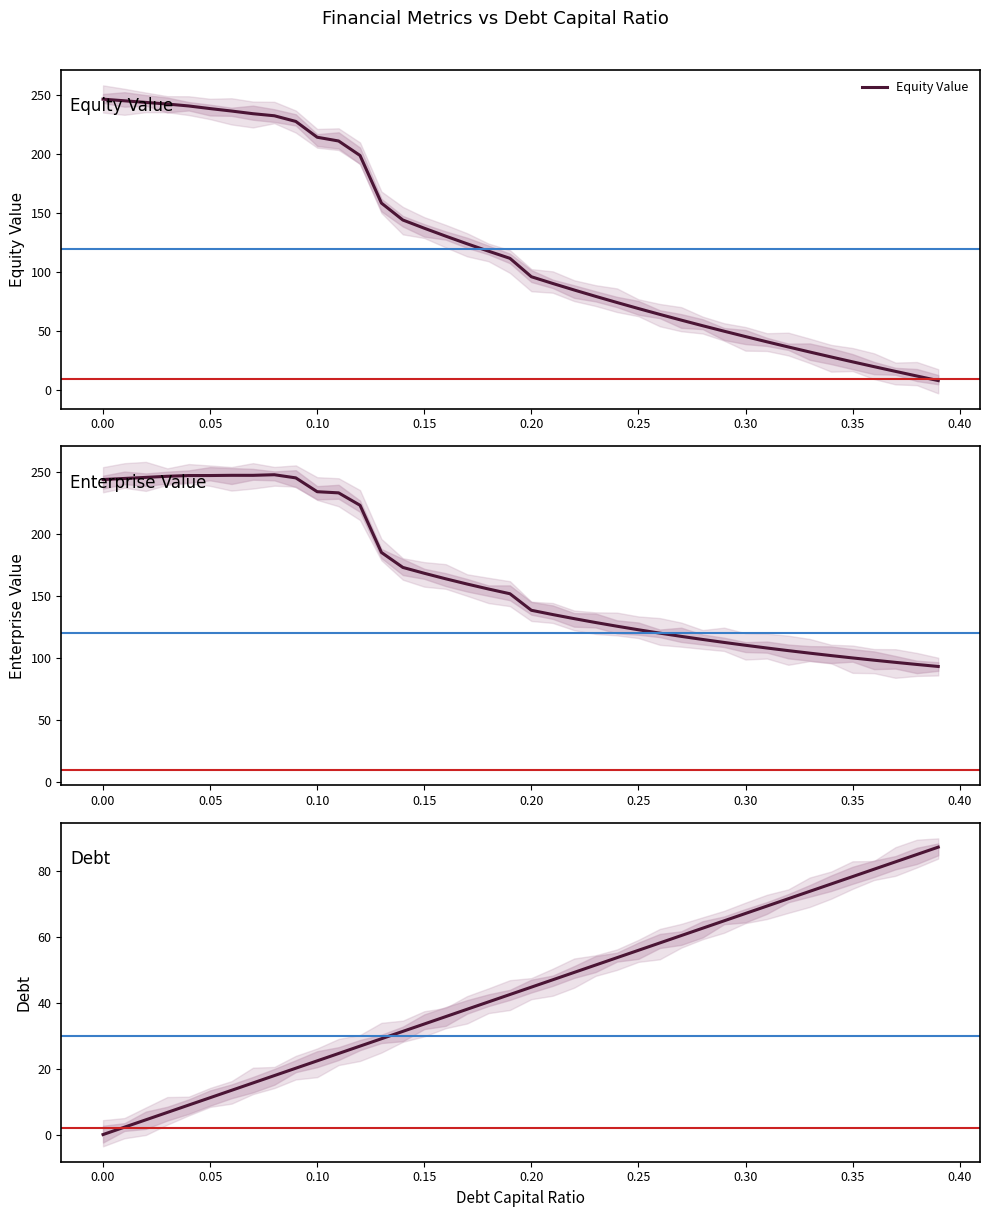

Reading left to right, transcribe all the data shown in this chart.

debt_capital: 0.0=0.0	0.01=2.2	0.02=4.5	0.03=6.7	0.04=8.9	0.05=11.2	0.06=13.4	0.07=15.7	0.08=17.9	0.09=20.1	0.1=22.4	0.11=24.6	0.12=26.8	0.13=29.1	0.14=31.3	0.15=33.6	0.16=35.8	0.17=38.0	0.18=40.3	0.19=42.5	0.2=44.7	0.21=47.0	0.22=49.2	0.23=51.5	0.24=53.7	0.25=55.9	0.26=58.2	0.27=60.4	0.28=62.6	0.29=64.9	0.3=67.1	0.31=69.3	0.32=71.6	0.33=73.8	0.34=76.1	0.35=78.3	0.36=80.5	0.37=82.8	0.38=85.0	0.39=87.2
cost_capital: 0.0=246.3	0.01=244.9	0.02=243.5	0.03=242.1	0.04=240.5	0.05=238.3	0.06=236.2	0.07=234.0	0.08=232.2	0.09=227.4	0.1=214.1	0.11=210.9	0.12=198.7	0.13=158.4	0.14=144.1	0.15=137.2	0.16=130.5	0.17=124.0	0.18=117.8	0.19=111.7	0.2=96.1	0.21=90.5	0.22=84.9	0.23=79.6	0.24=74.3	0.25=69.3	0.26=64.3	0.27=59.5	0.28=54.7	0.29=50.1	0.3=45.6	0.31=41.1	0.32=36.8	0.33=32.5	0.34=28.3	0.35=24.2	0.36=20.1	0.37=16.2	0.38=12.2	0.39=8.4
equity_value: 0.0=244.0	0.01=244.8	0.02=245.7	0.03=246.6	0.04=247.2	0.05=247.2	0.06=247.4	0.07=247.3	0.08=247.8	0.09=245.3	0.1=234.1	0.11=233.2	0.12=223.2	0.13=185.2	0.14=173.1	0.15=168.4	0.16=164.0	0.17=159.7	0.18=155.7	0.19=151.9	0.2=138.6	0.21=135.1	0.22=131.8	0.23=128.7	0.24=125.7	0.25=122.9	0.26=120.2	0.27=117.6	0.28=115.1	0.29=112.7	0.3=110.4	0.31=108.2	0.32=106.1	0.33=104.0	0.34=102.1	0.35=100.2	0.36=98.4	0.37=96.6	0.38=94.9	0.39=93.3